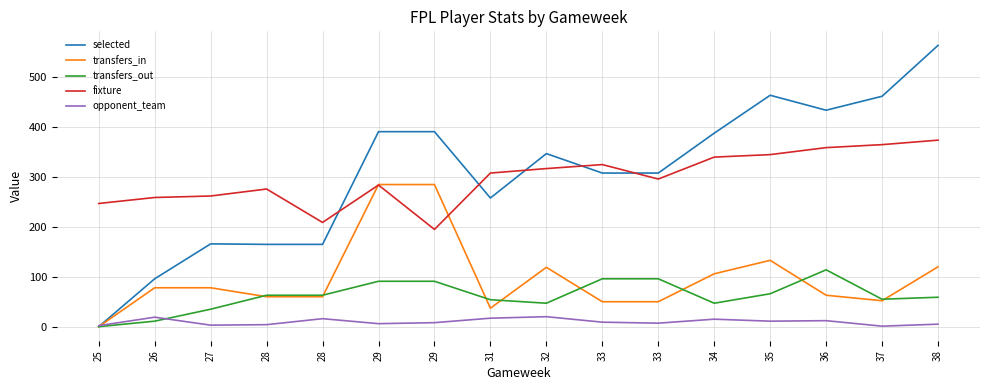

What is the sum of the fixture values at 28 and 33?

534